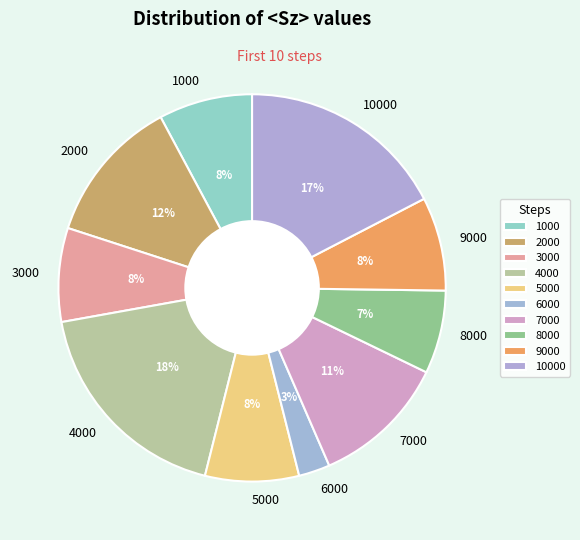

Between 9000 and 4000, which is larger?

4000